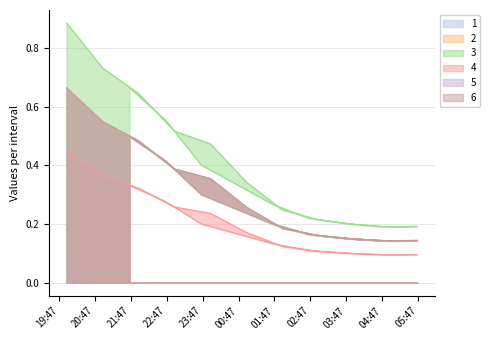

What is the minimum value shown in the chart?

0.1